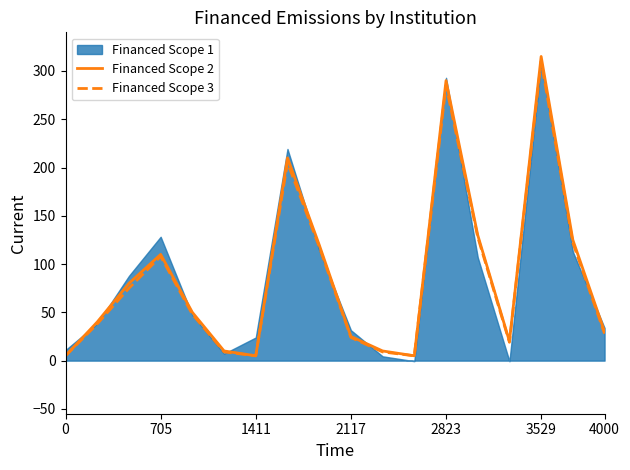

The Financed Scope 2 series shows 57 at 705. True or false?

False